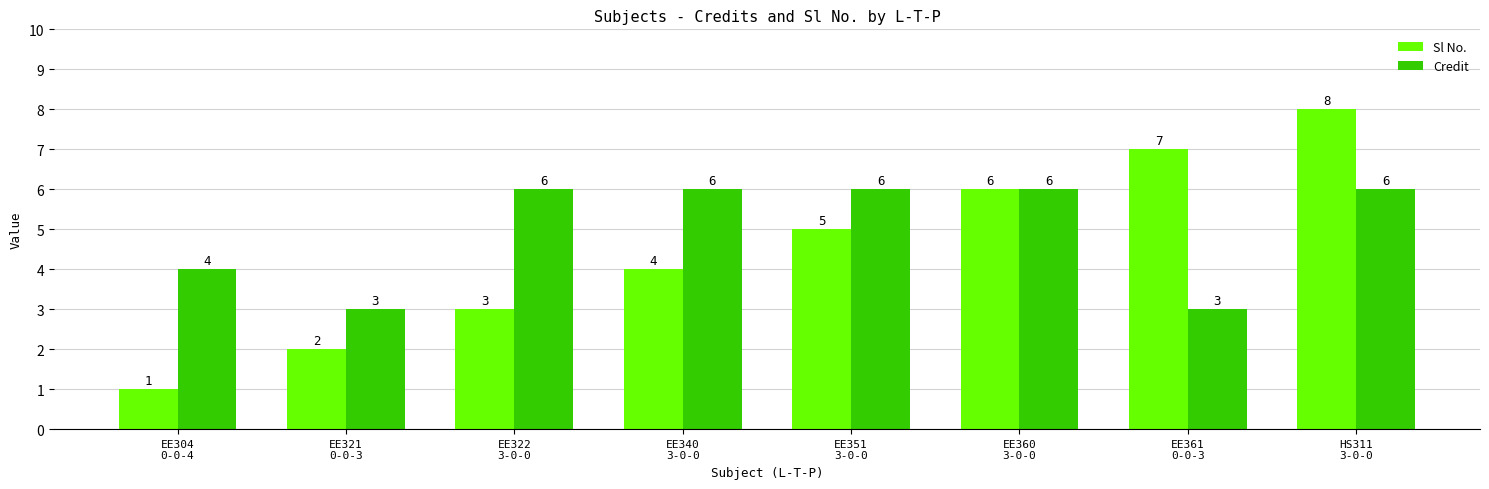

At which category is the sum across all series the highest?

HS311
3-0-0